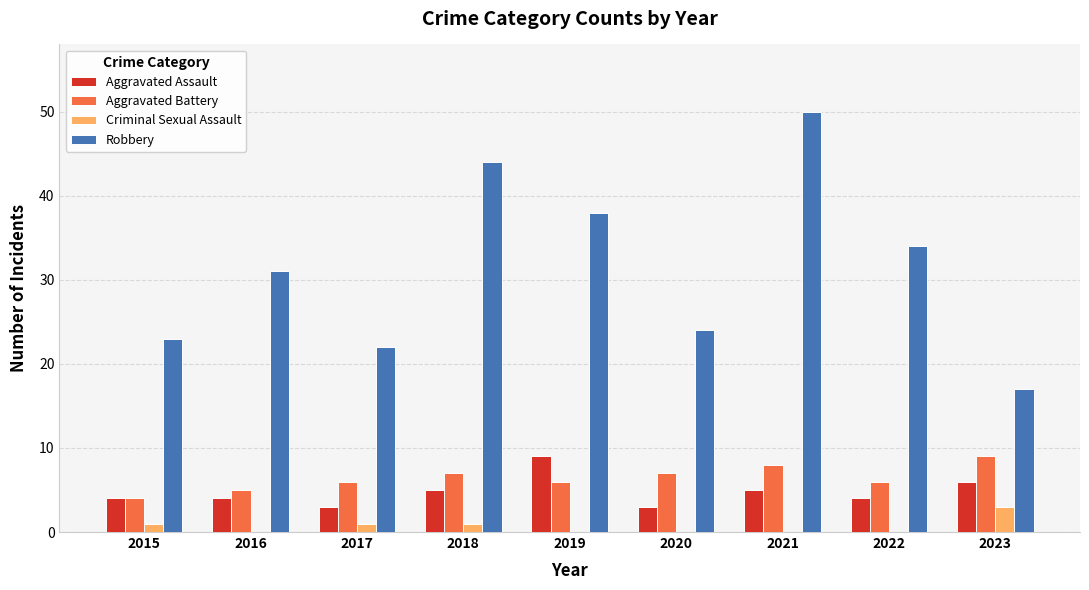

Reading left to right, list all the values displayed in this chart.

Aggravated Assault: 4	4	3	5	9	3	5	4	6
Aggravated Battery: 4	5	6	7	6	7	8	6	9
Criminal Sexual Assault: 1	0	1	1	0	0	0	0	3
Robbery: 23	31	22	44	38	24	50	34	17